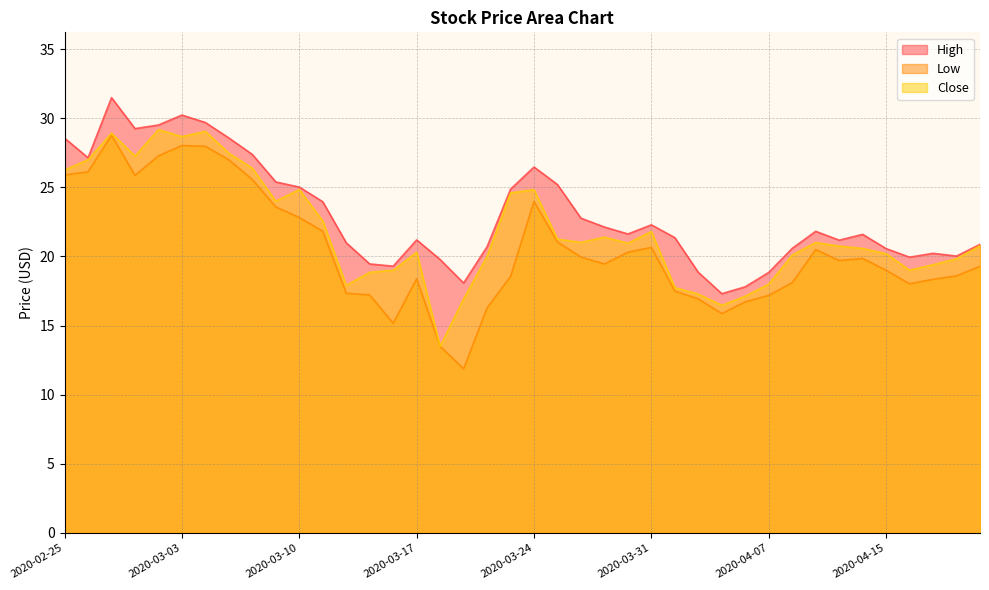

Is the value of Low at 2020-03-11 greater than the value of Close at 2020-03-05?

No